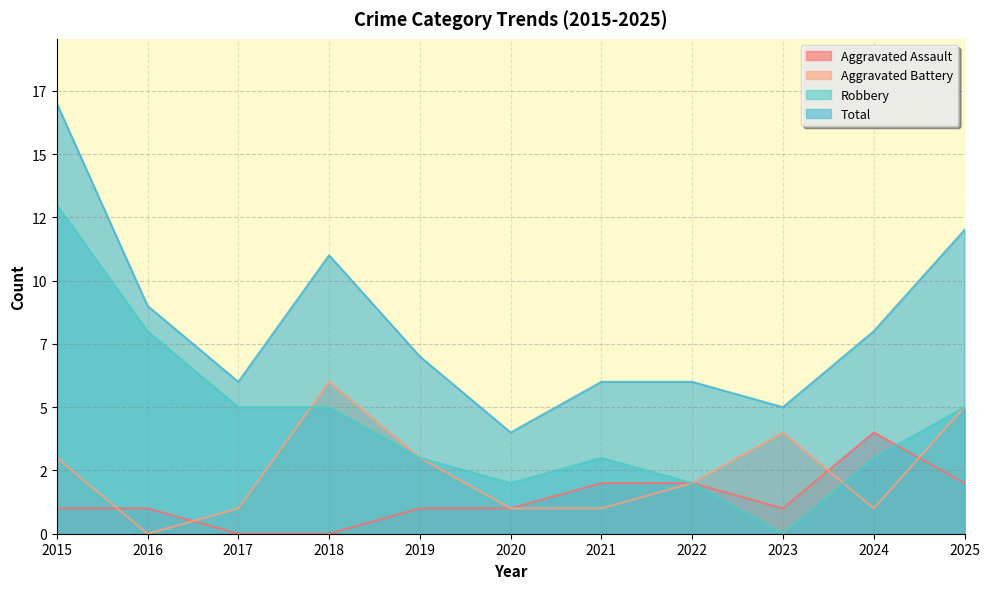

Which series has the largest total across all categories?

Total